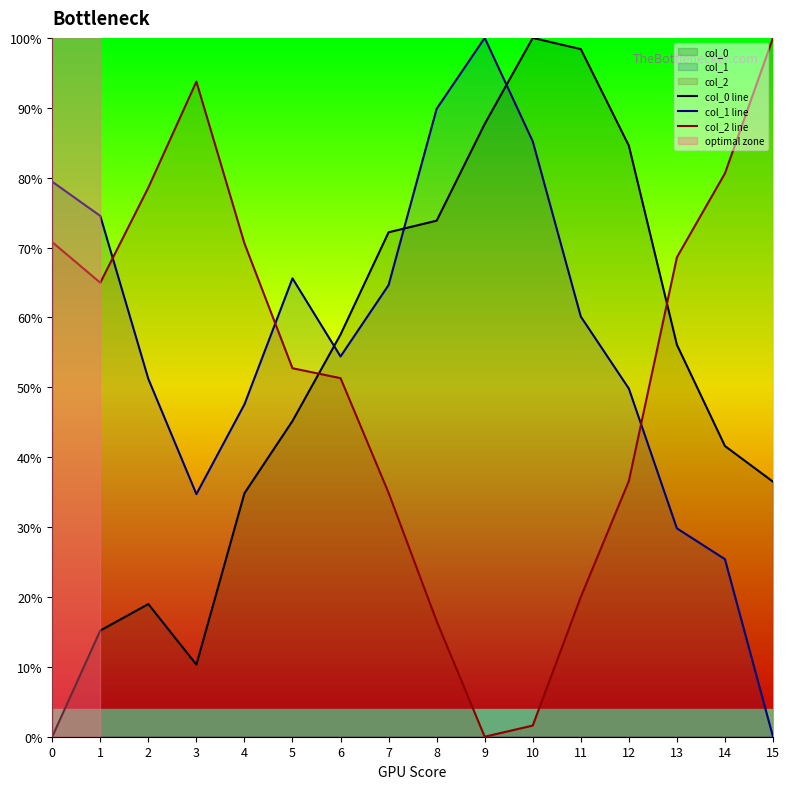

How many times do col_2 line and col_1 line cross each other?

3